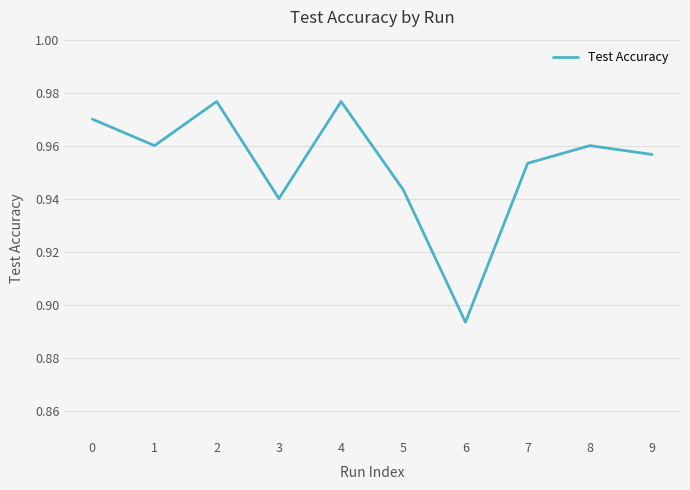

At which category does the chart reach its minimum across all series?

6